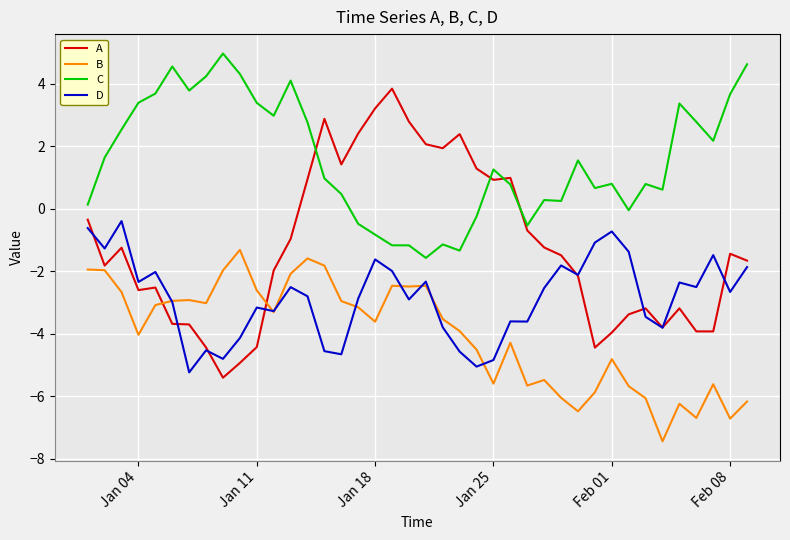

What is the minimum value shown in the chart?

-7.4